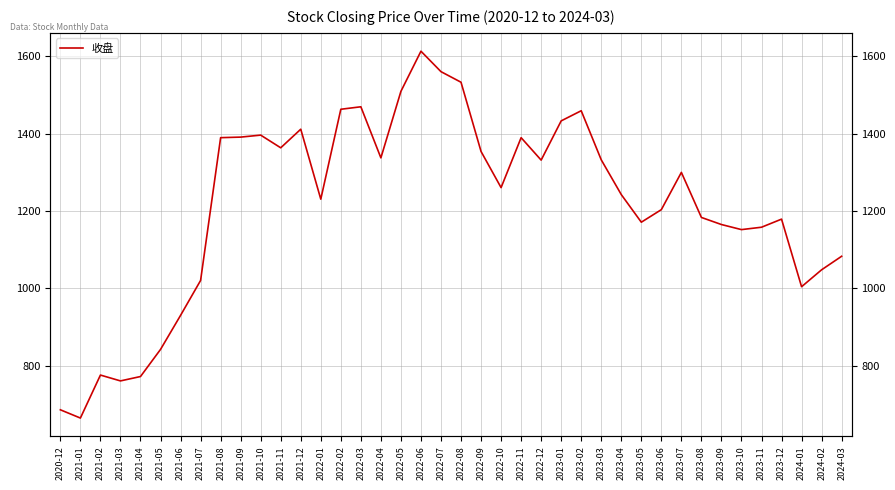

What is the label of the 16th point from the right?

2022-12